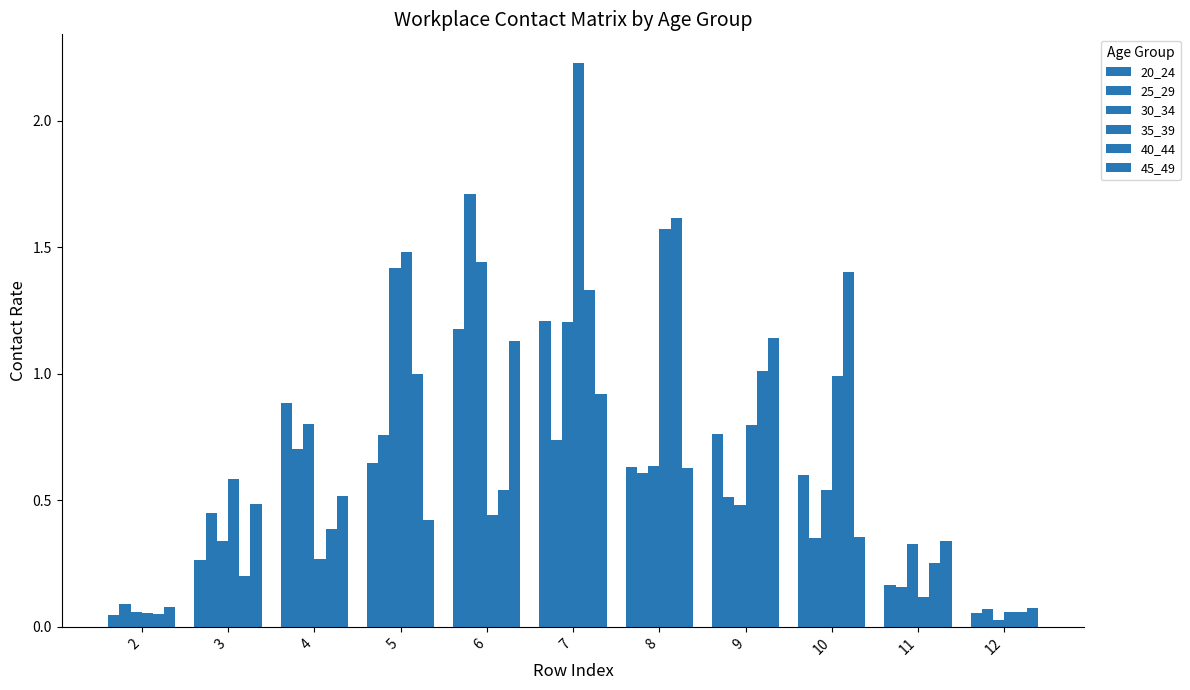

What value does the 20_24 series have at 4?

0.9